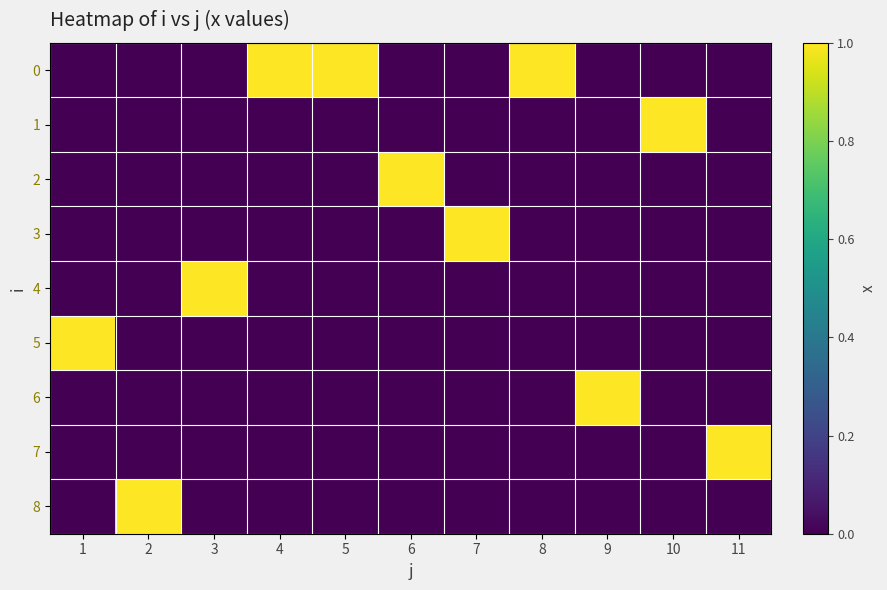

Count the number of categories in the chart.

11